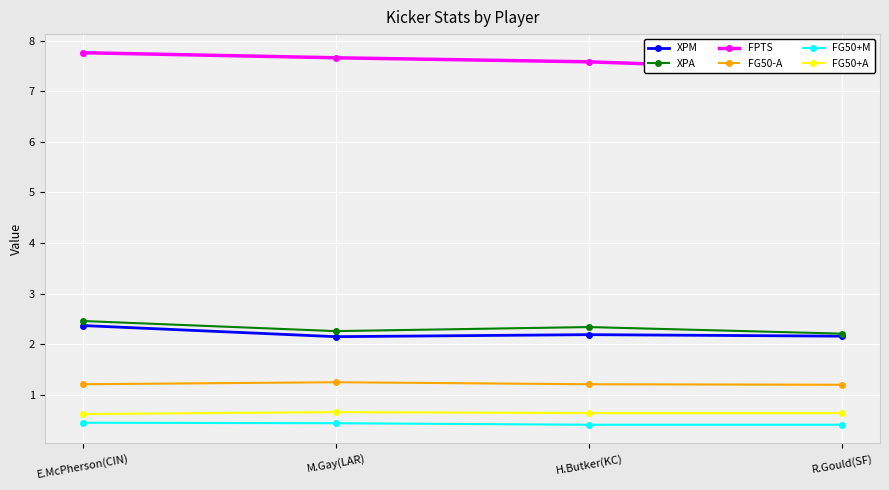

Between H.Butker(KC) and R.Gould(SF), which series saw the biggest shift?

FPTS